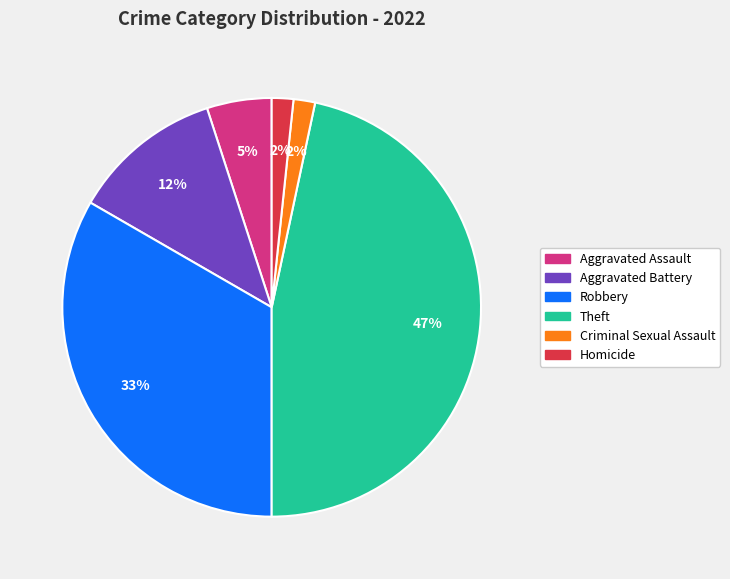

Which slice is the largest?

Theft